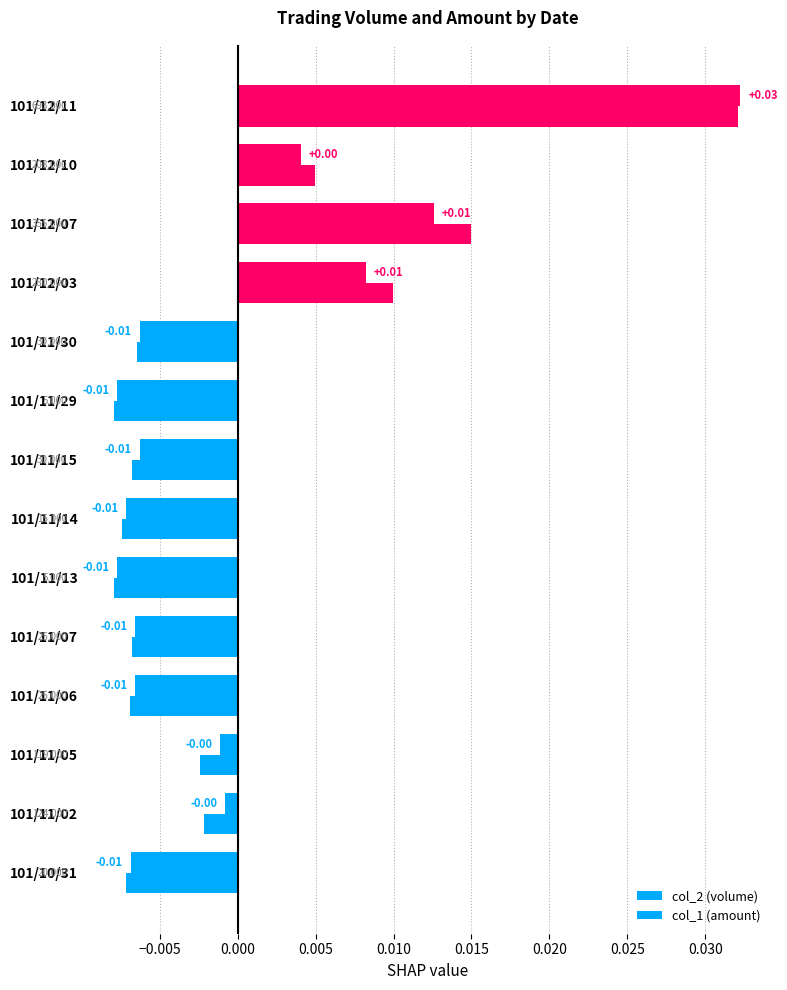

How many values in col_2 (volume) are below zero?

10